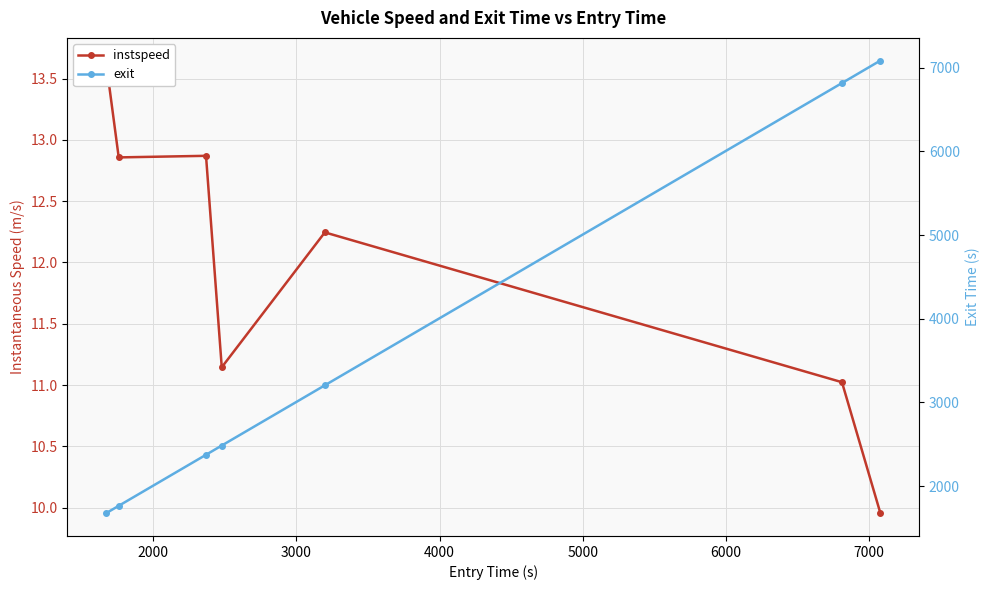

Reading left to right, transcribe all the data shown in this chart.

instspeed: 13.6	12.9	12.9	11.1	12.2	11.0	10.0
exit: 1674.1	1764.0	2374.0	2484.4	3204.2	6816.5	7085.7